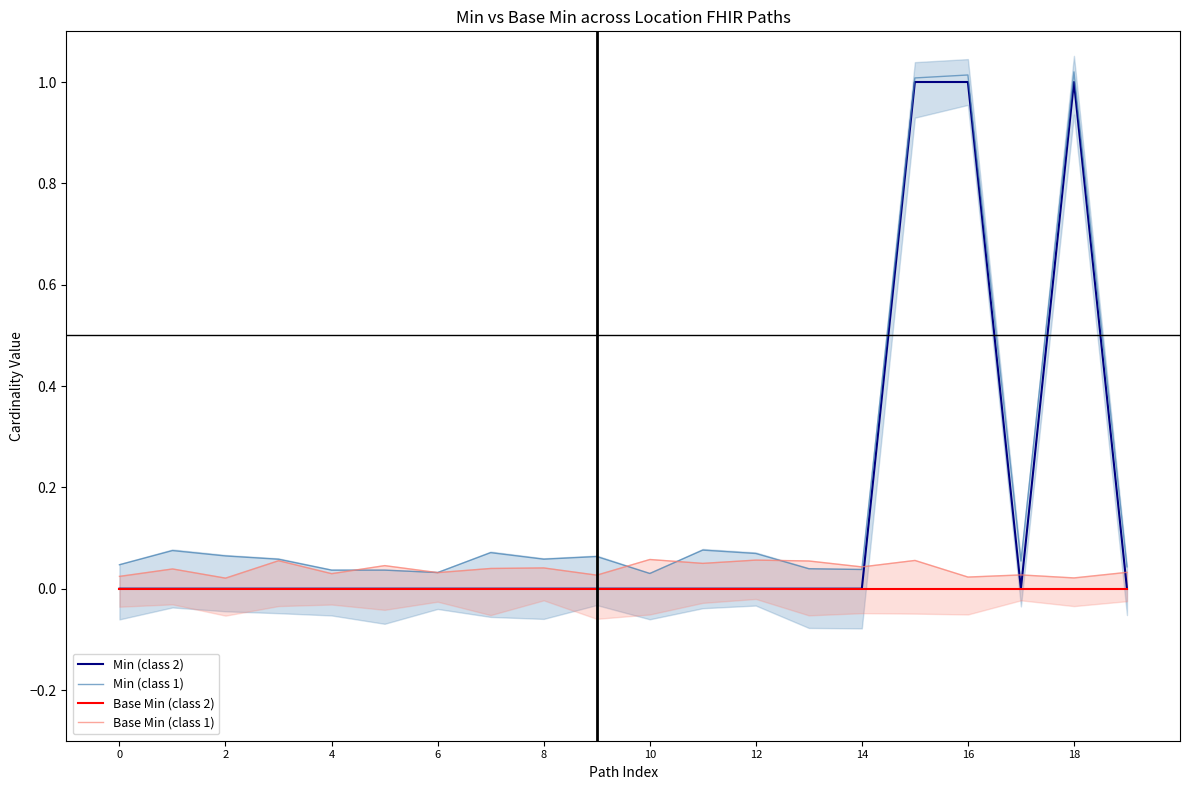

True or false: Base Min (class 1) has a value of 0.1 at 6.

False